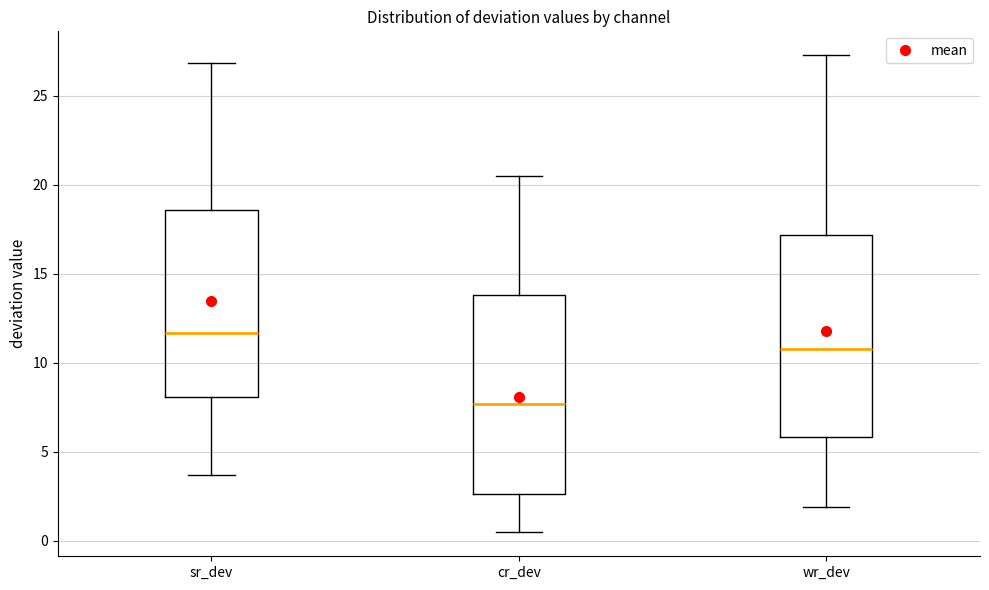

Reading left to right, read every box against the y-axis: the position of its median line, the range the box covers, and the ends of its whiskers. The values are not printed on the chart, so give them approximately, as read against the axis.

sr_dev: median 11.5, box 8.0 to 18.5, whiskers 3.5 to 27.0
cr_dev: median 7.5, box 2.5 to 14.0, whiskers 0.5 to 20.5
wr_dev: median 11.0, box 6.0 to 17.0, whiskers 2.0 to 27.5